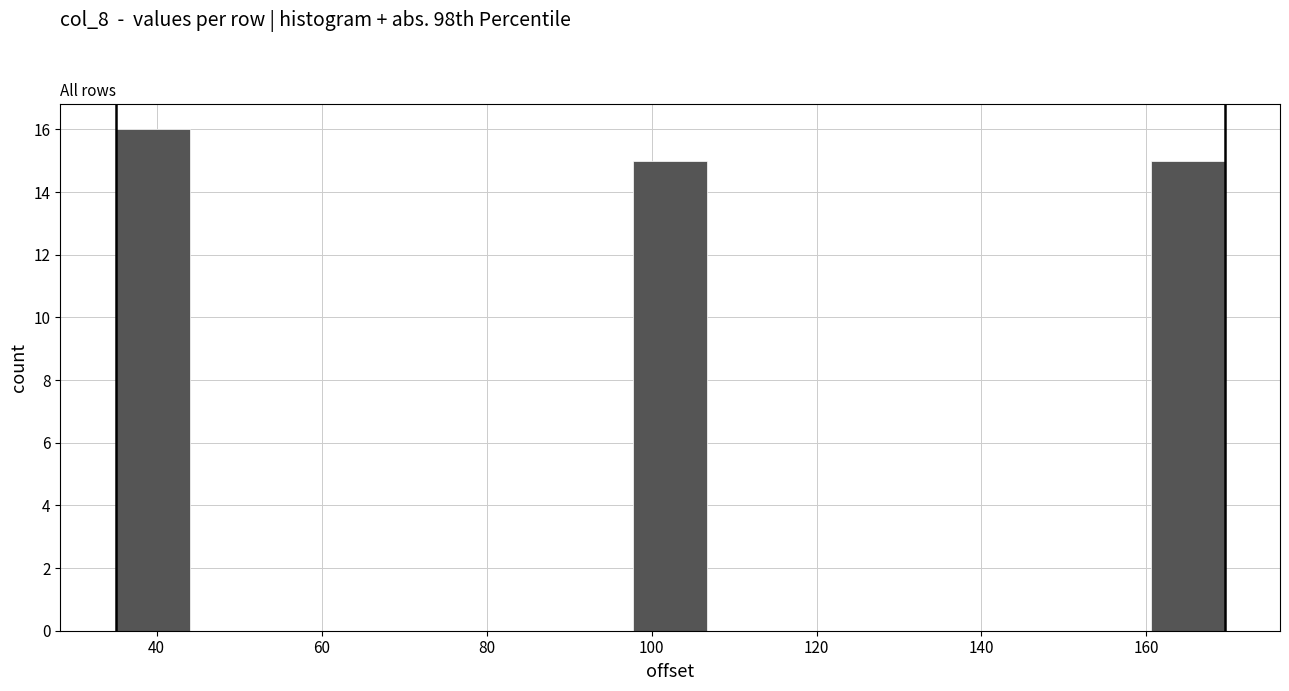

Which range on the x-axis has the tallest bar?

36 to 44